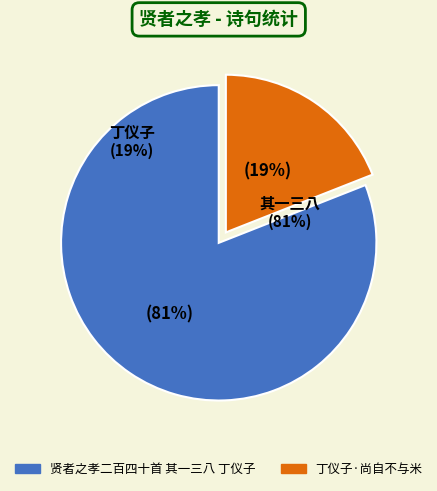

To the nearest percent, what portion does 丁仪子·尚自不与米 represent?

19%